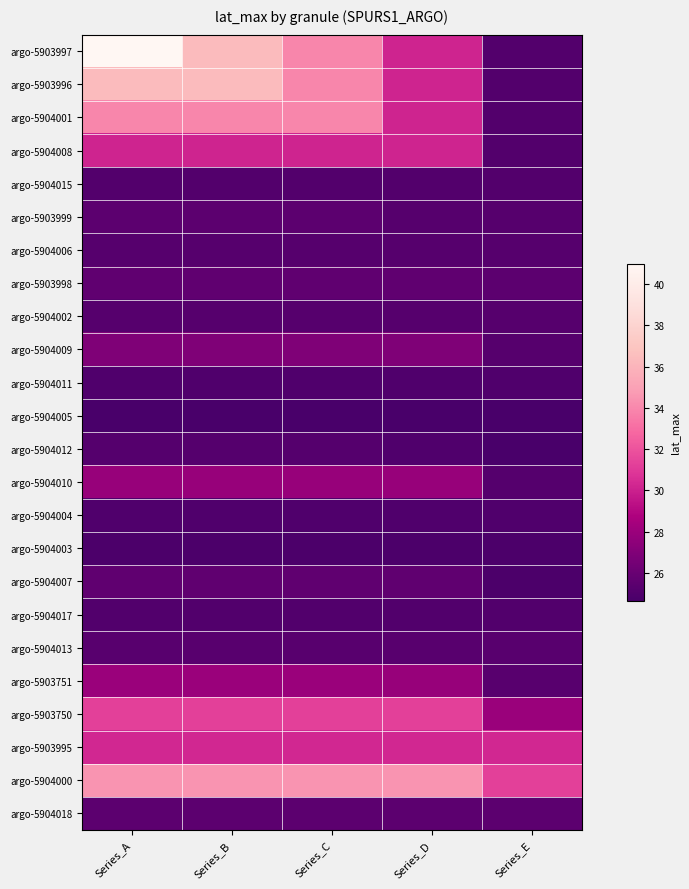

Which series changed the most between Series_A and Series_B?

argo-5903997